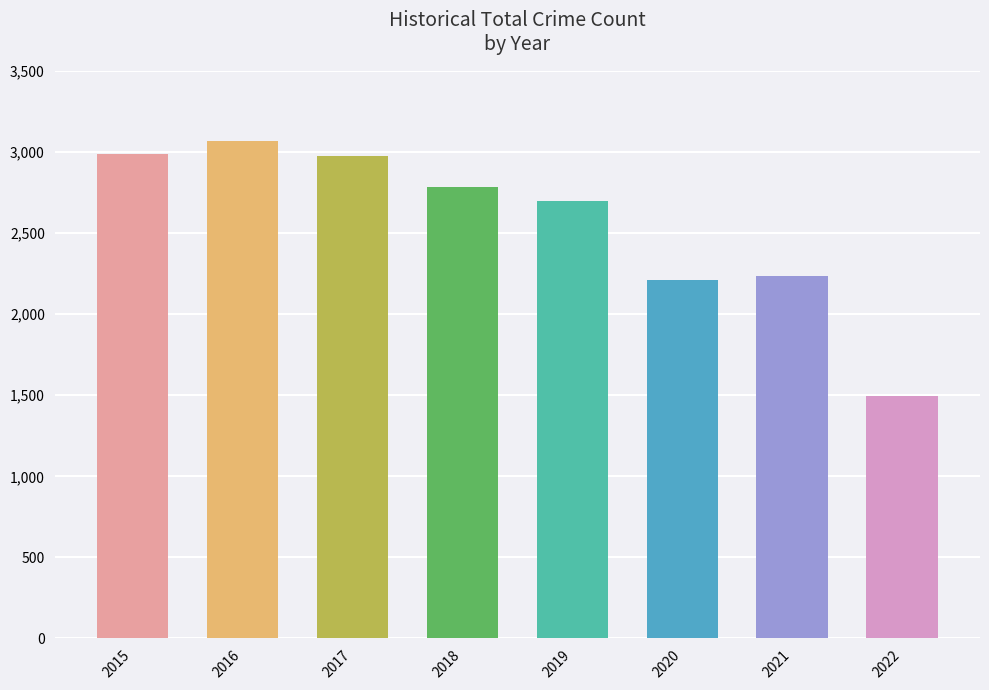

How many bars are there in total?

8